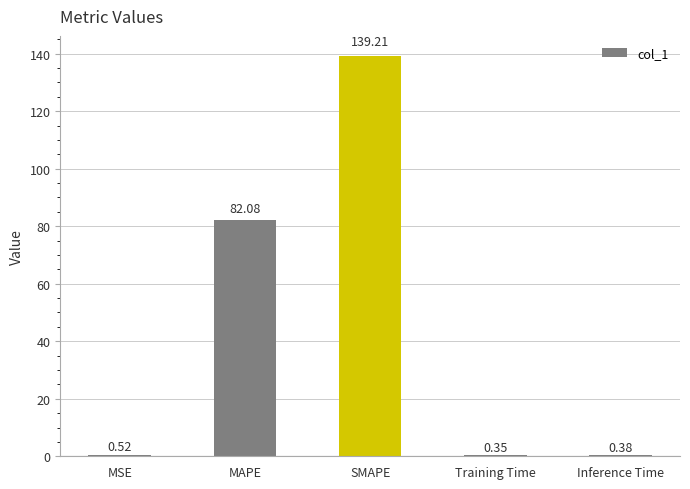

Which has a higher value, Training Time or MAPE?

MAPE